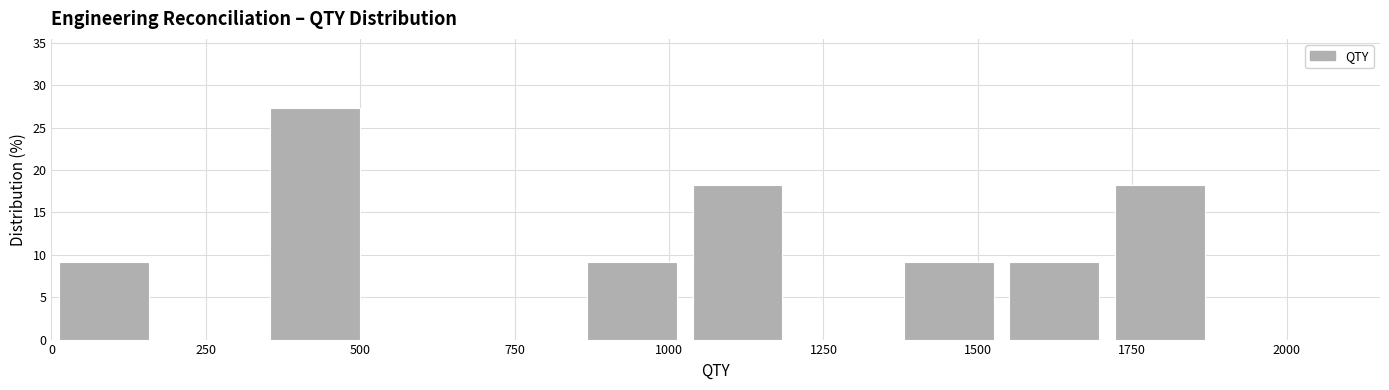

Read against the x-axis, roughly where is the centre of the tallest bar?

450